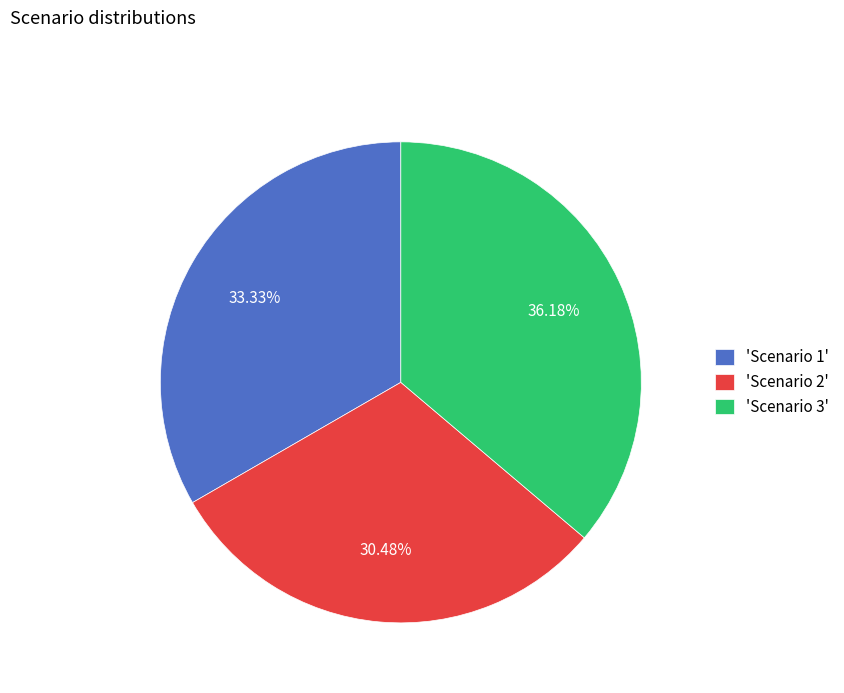

Is there any slice that represents more than half of the pie?

No